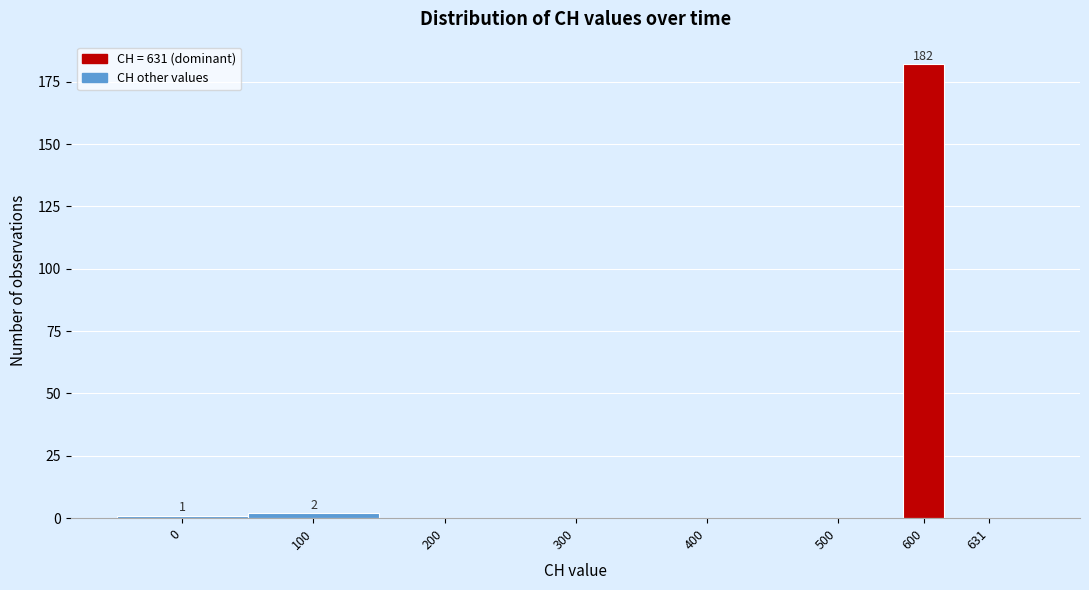

Reading left to right, extract all data points from this chart.

0=1	100=2	200=0	300=0	400=0	500=0	600=182	631=0